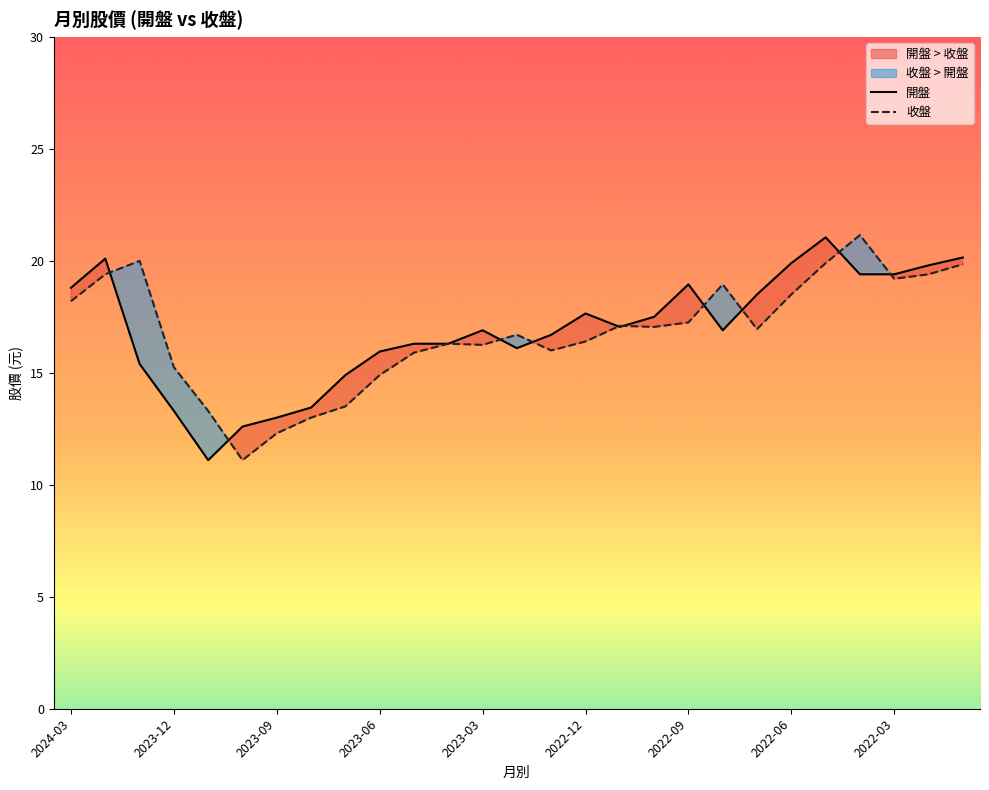

Is the value of 收盤 at 2024-03 greater than the value of 開盤 at 2022-09?

No